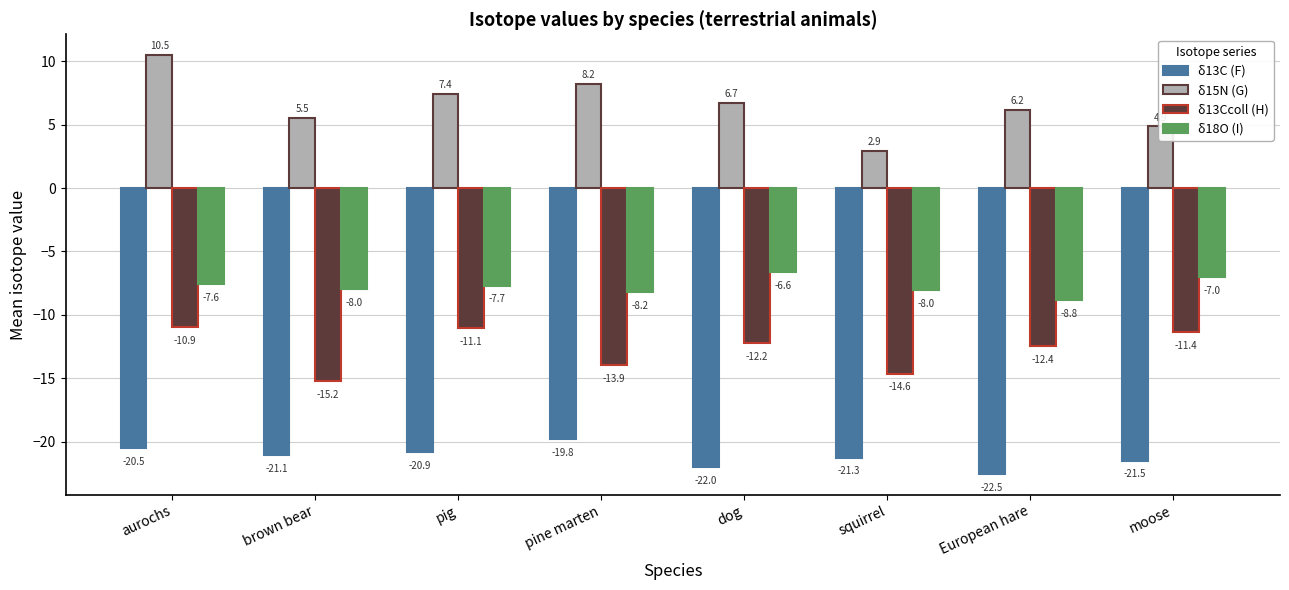

How many bars are there in total?

32